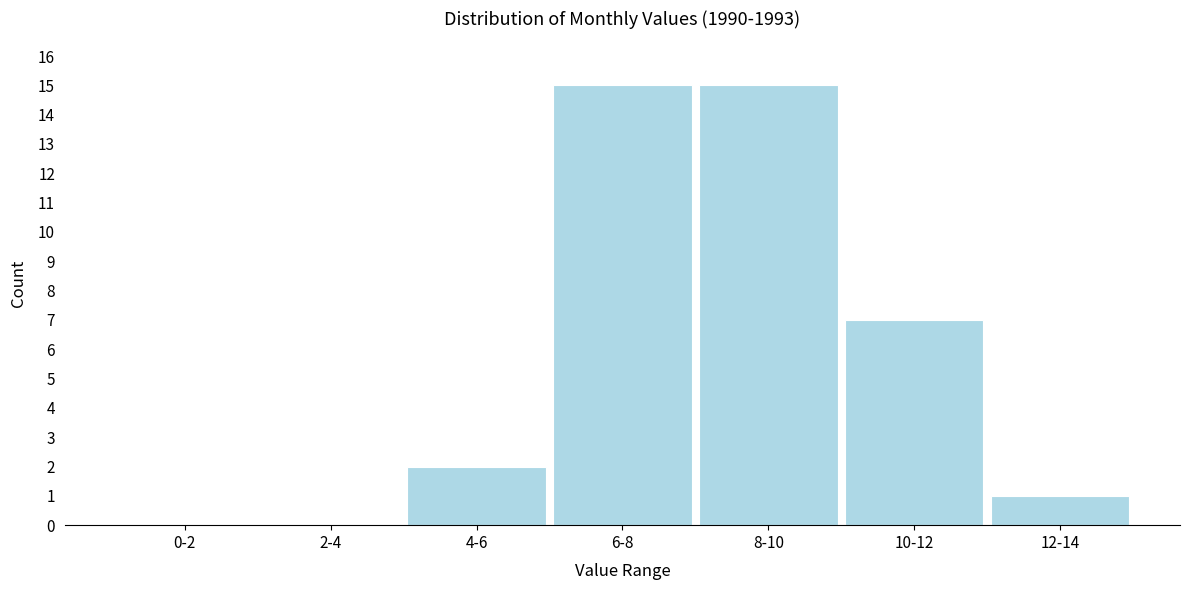

Reading left to right, extract all data points from this chart.

0-2=0	2-4=0	4-6=2	6-8=15	8-10=15	10-12=7	12-14=1